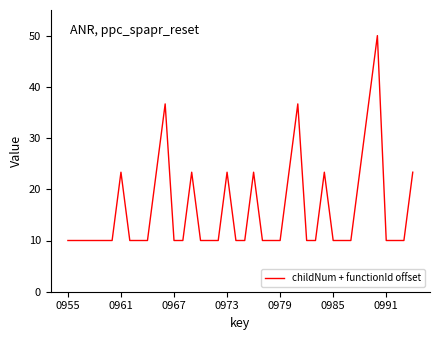

What is the difference between the maximum and minimum values?

40.0